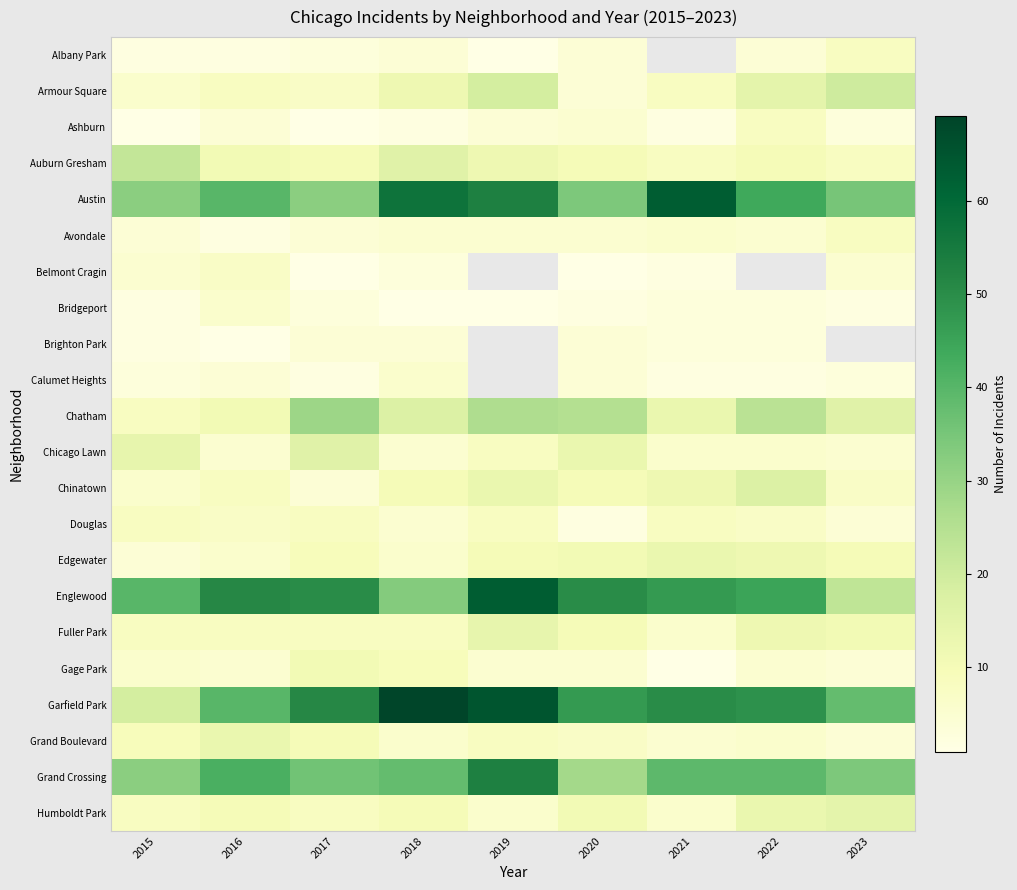

Which category has the lowest value across all series?

2019